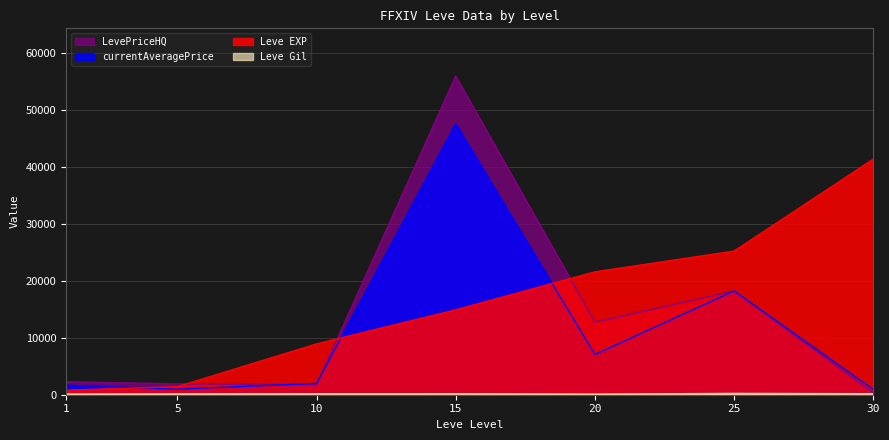

In LevePriceHQ, how many points are lower than both neighbors (excluding endpoints)?

2